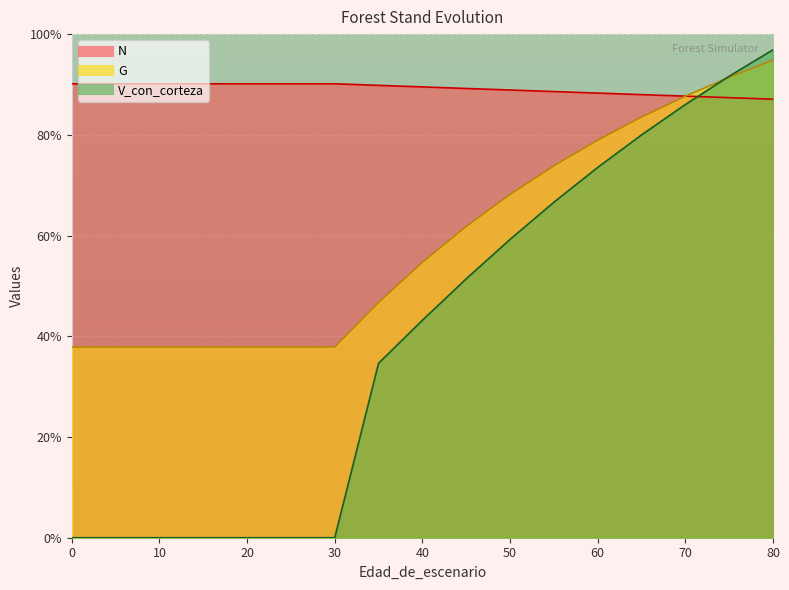

At which label does V_con_corteza reach its peak?

80